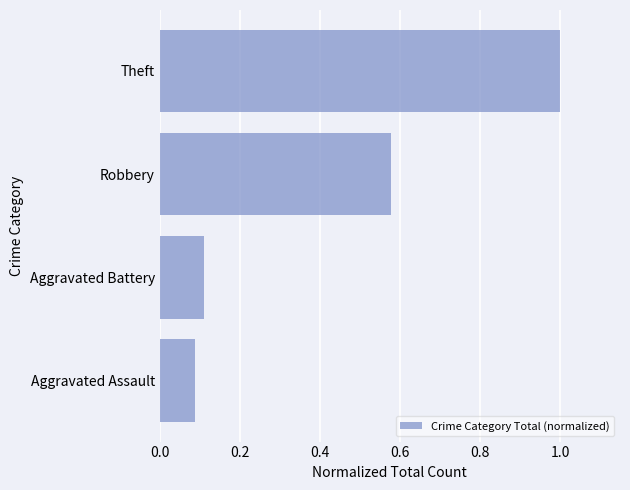

Rank the categories by value from lowest to highest.

Aggravated Assault, Aggravated Battery, Robbery, Theft